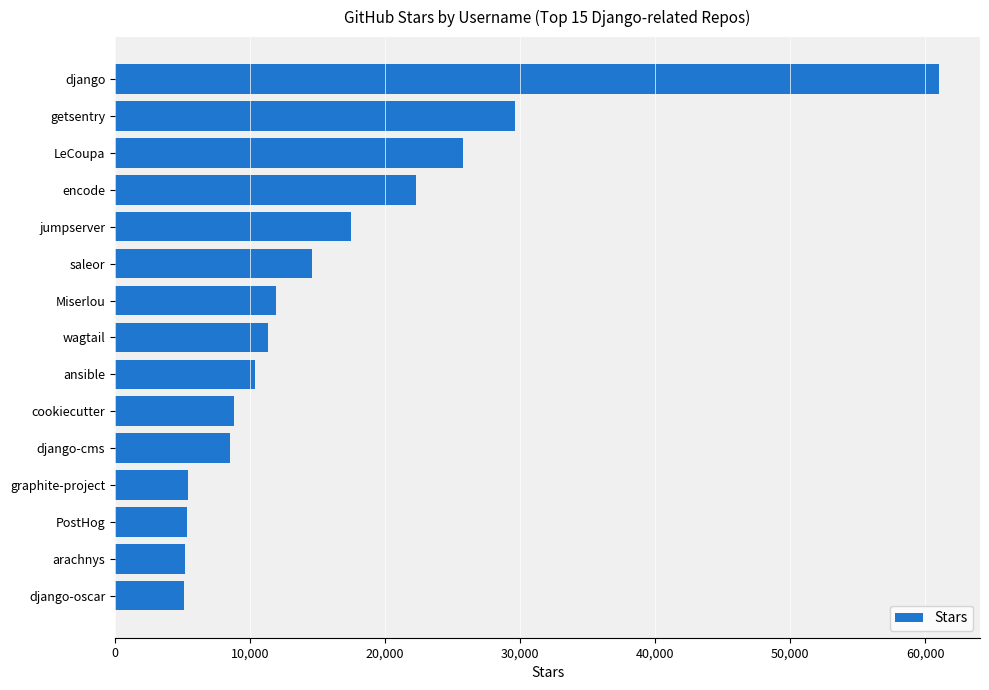

The value at Miserlou is 11900. True or false?

True